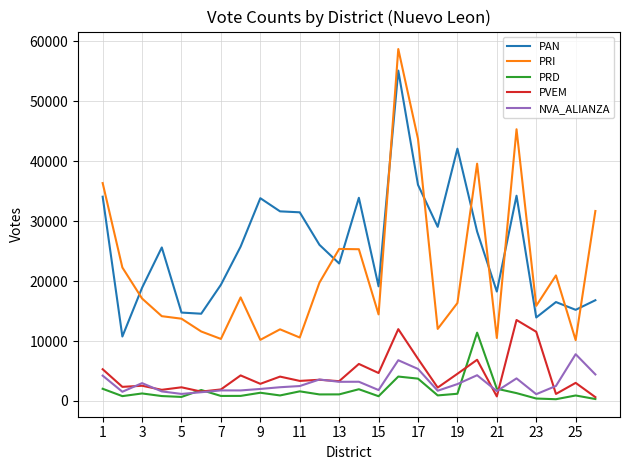

True or false: PAN and PVEM cross at least once.

False